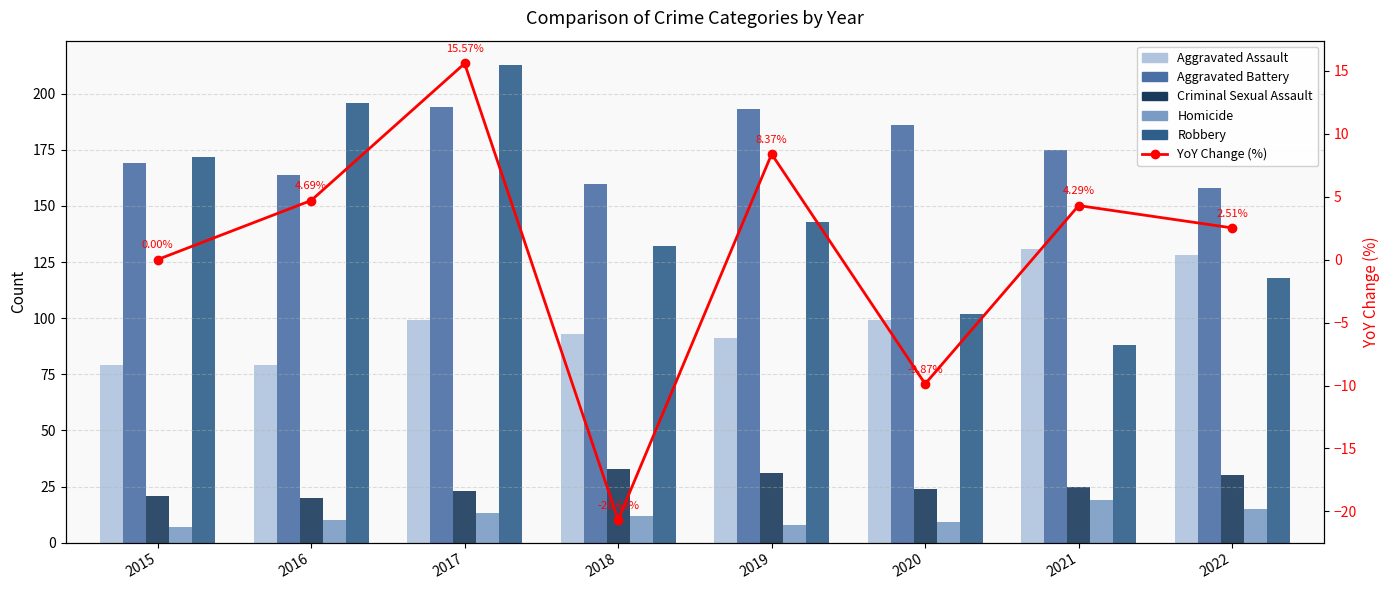

Reading left to right, list all the values displayed in this chart.

Aggravated Assault: 2015=79.0	2016=79.0	2017=99.0	2018=93.0	2019=91.0	2020=99.0	2021=131.0	2022=128.0
Aggravated Battery: 2015=169.0	2016=164.0	2017=194.0	2018=160.0	2019=193.0	2020=186.0	2021=175.0	2022=158.0
Criminal Sexual Assault: 2015=21.0	2016=20.0	2017=23.0	2018=33.0	2019=31.0	2020=24.0	2021=25.0	2022=30.0
Homicide: 2015=7.0	2016=10.0	2017=13.0	2018=12.0	2019=8.0	2020=9.0	2021=19.0	2022=15.0
Robbery: 2015=172.0	2016=196.0	2017=213.0	2018=132.0	2019=143.0	2020=102.0	2021=88.0	2022=118.0
YoY Change (%): 2015=0.0	2016=4.7	2017=15.6	2018=-20.7	2019=8.4	2020=-9.9	2021=4.3	2022=2.5